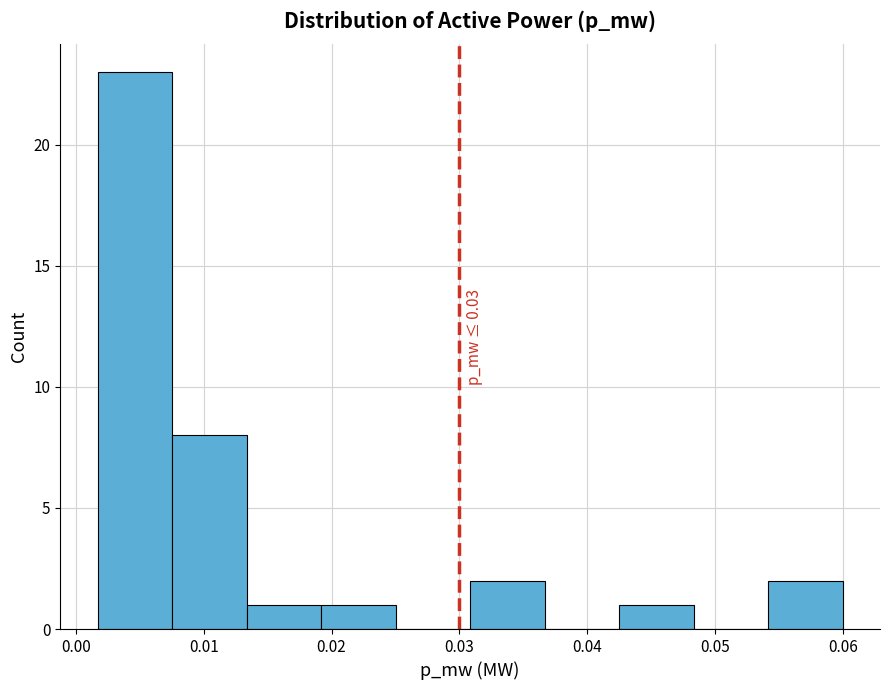

Over which range of the x-axis is the bar tallest?

0.002 to 0.008